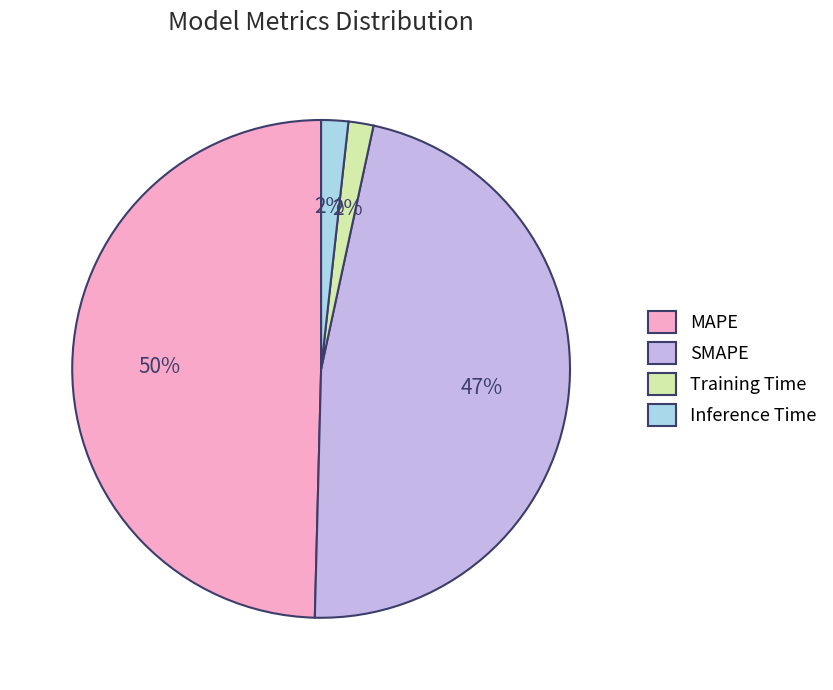

What percentage is the Training Time slice, to the nearest percent?

2%